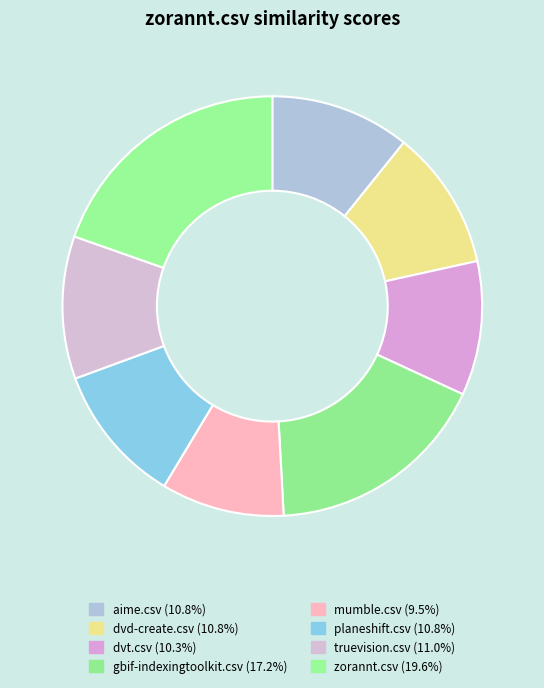

To the nearest percent, what portion does gbif-indexingtoolkit.csv represent?

17%